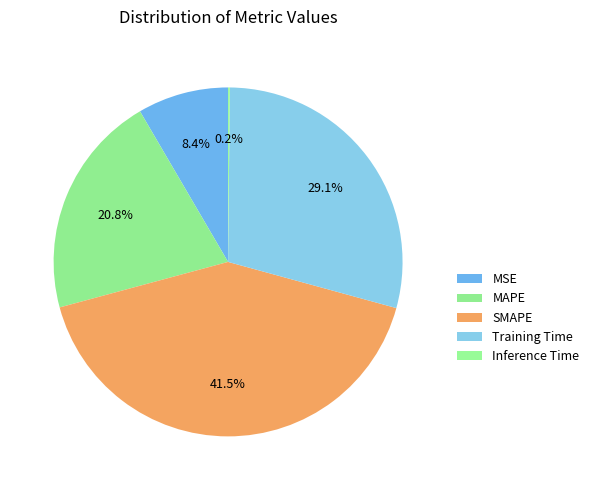

Does MSE represent more than half of the total?

No